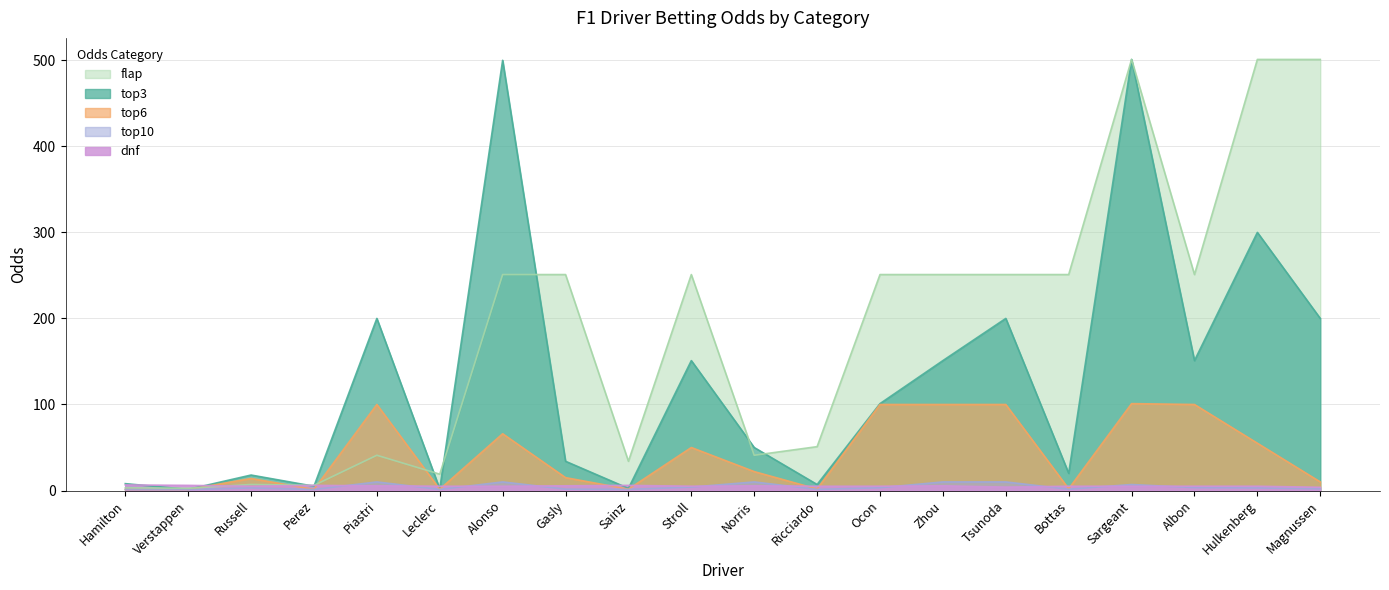

What are all the series names shown in the legend?

flap, top3, top6, top10, dnf